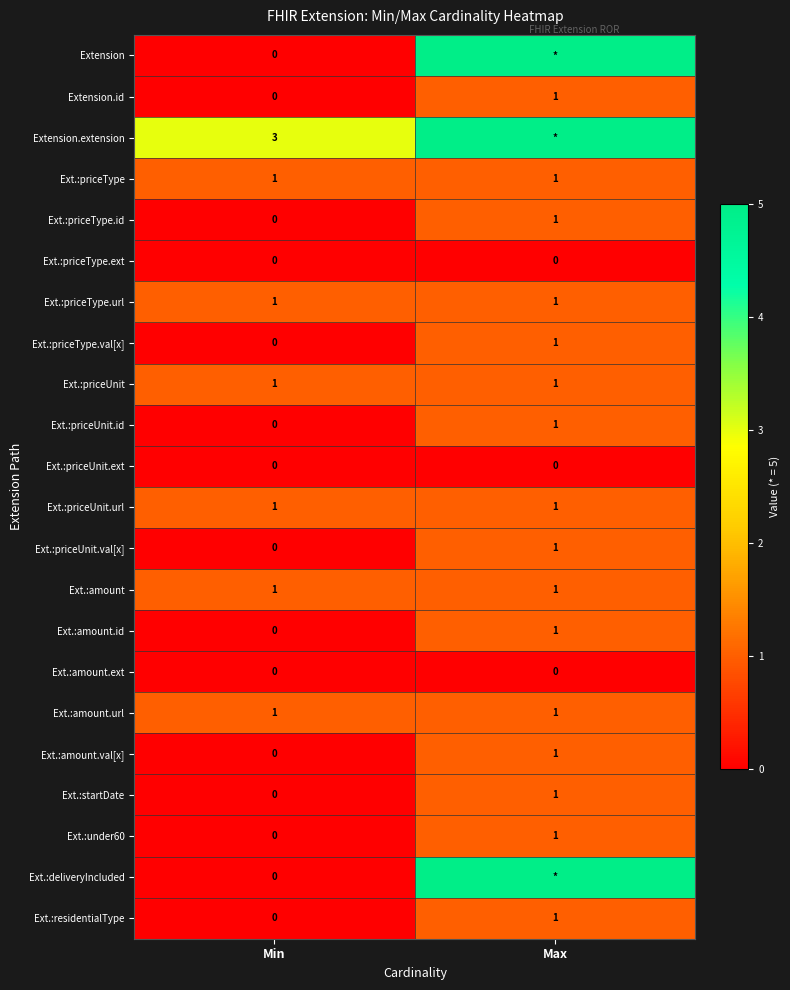

Is it true that Ext.:priceUnit.url equals 2 at Max?

False